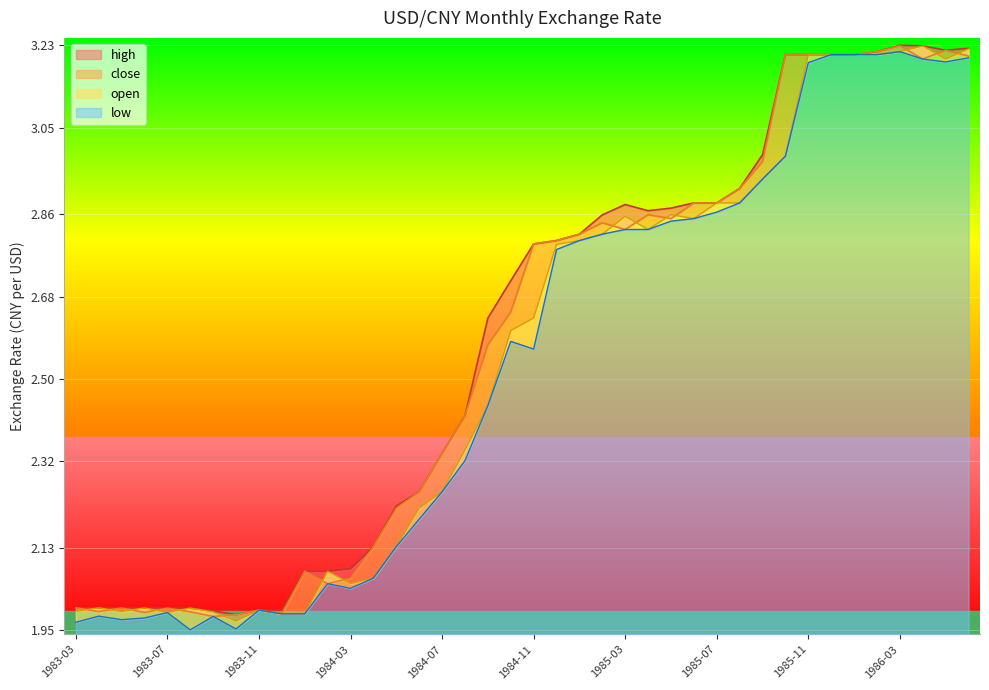

At which category is the sum across all series the highest?

1986-03